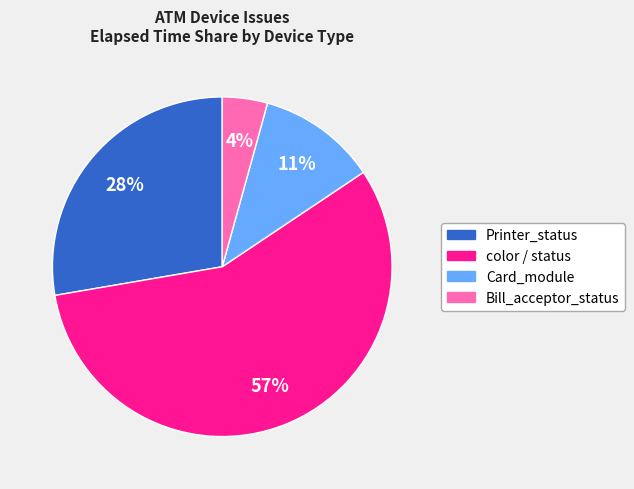

Does color / status represent more than half of the total?

Yes